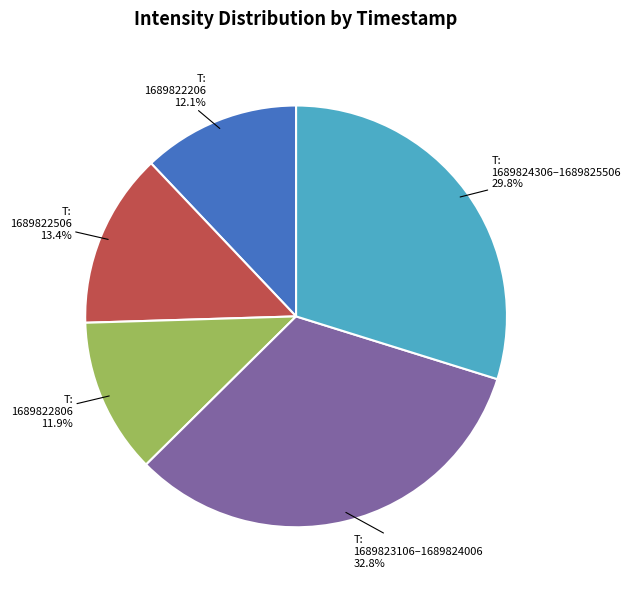

Does any single category account for the majority?

No